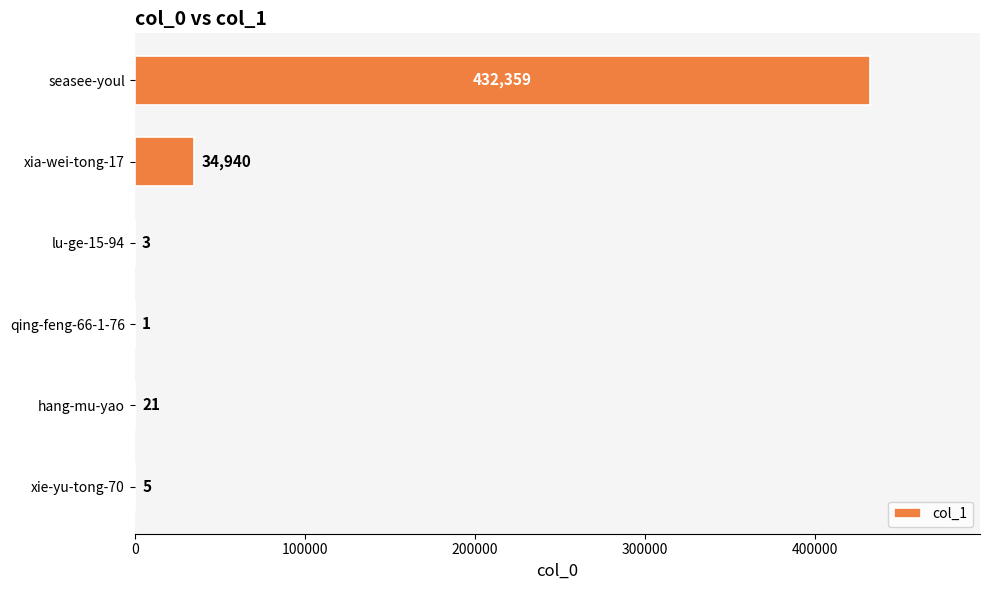

Are the bars horizontal?

Yes